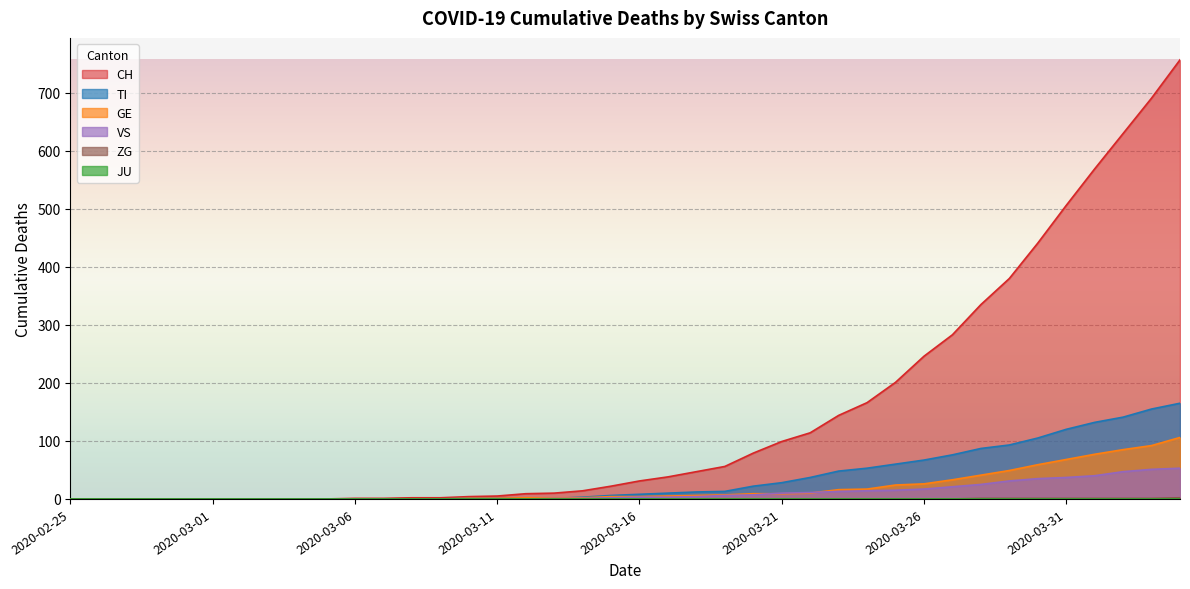

How many categories are shown in the chart?

40